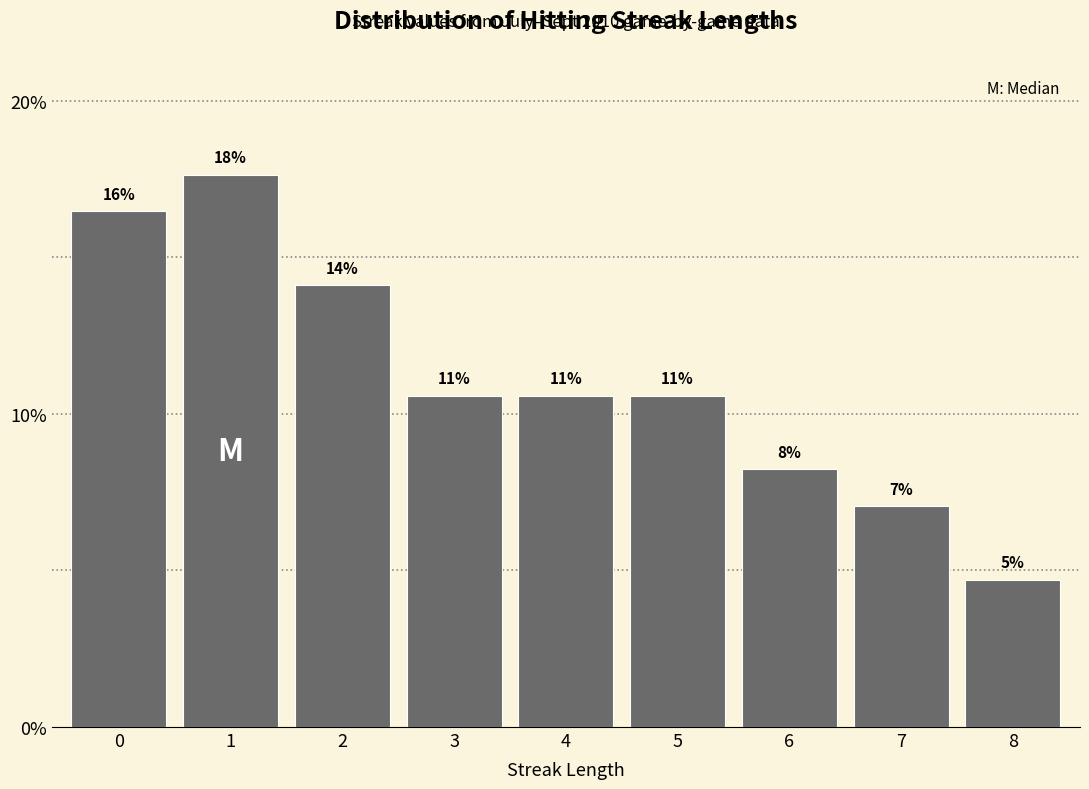

How many bars are there in total?

9